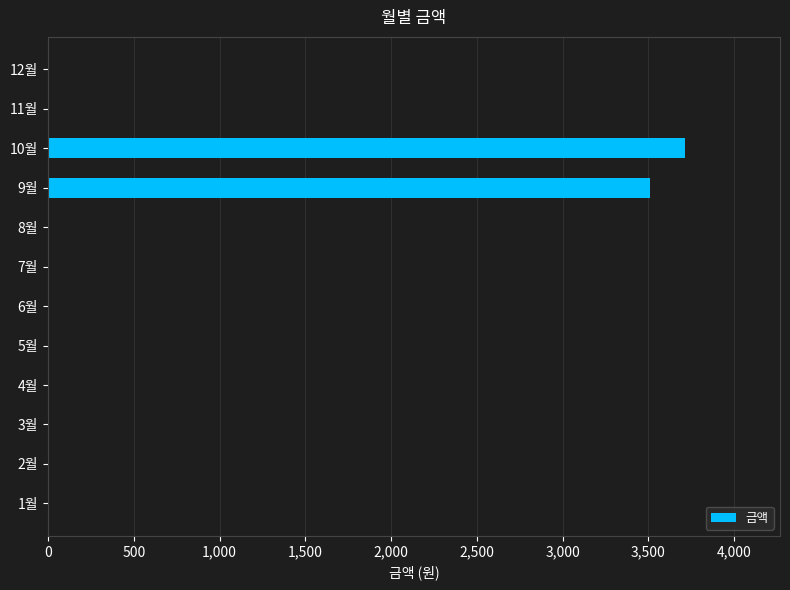

Does the chart contain stacked bars?

No